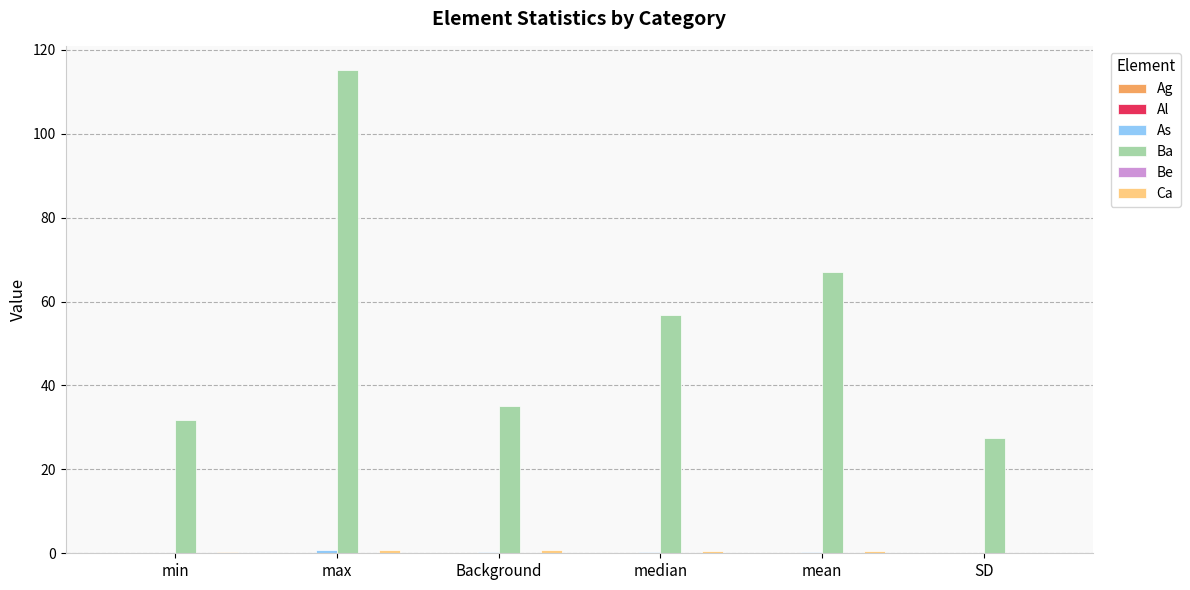

At which category is the sum across all series the highest?

max